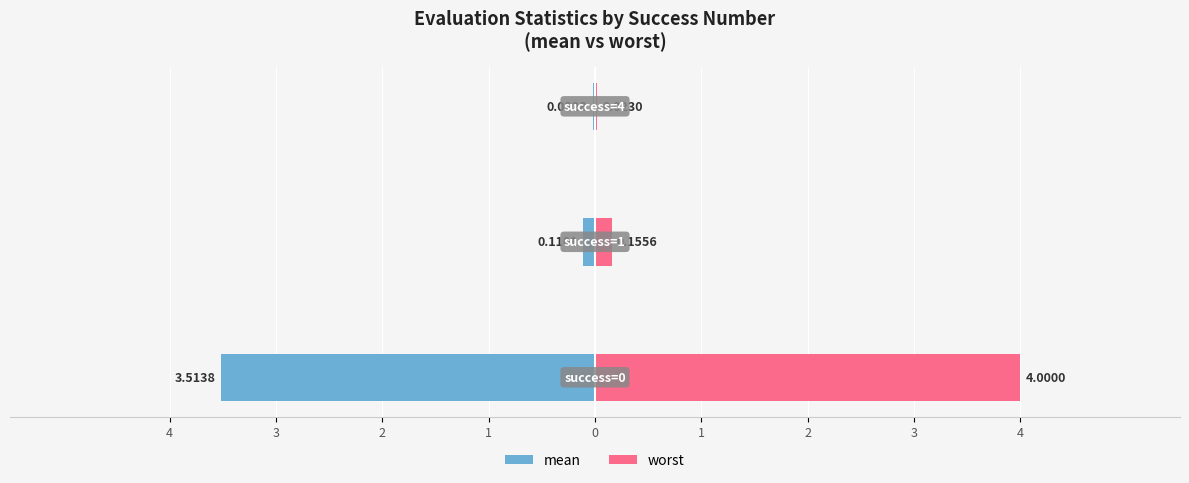

The worst series shows 1.7 at 4. True or false?

False